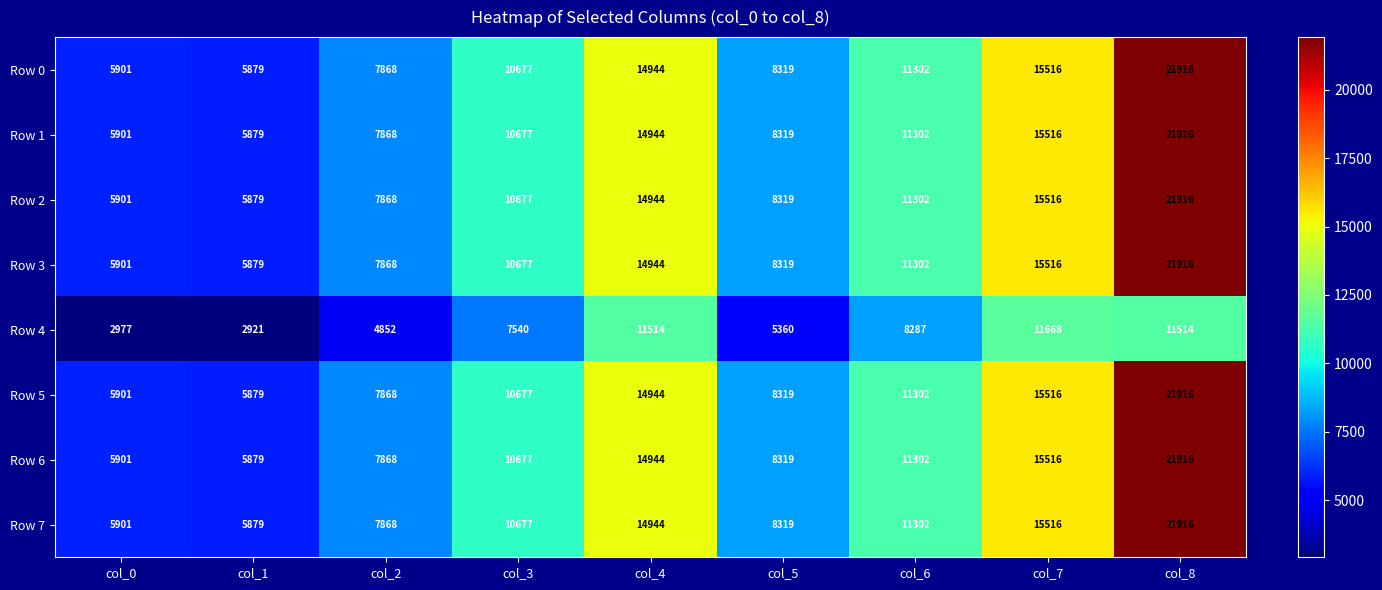

How many data points in Row 0 are less than 10677?

4